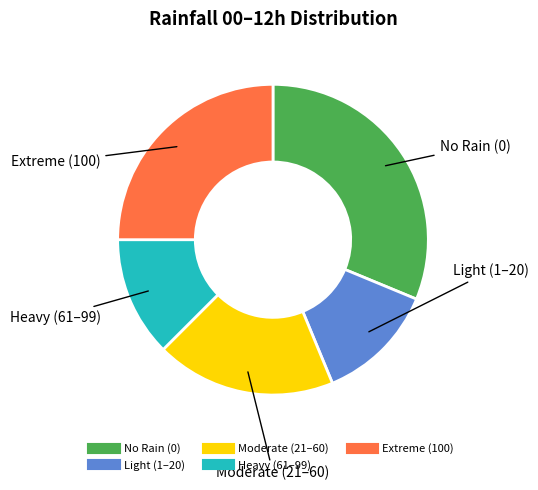

Is there any slice that represents more than half of the pie?

No